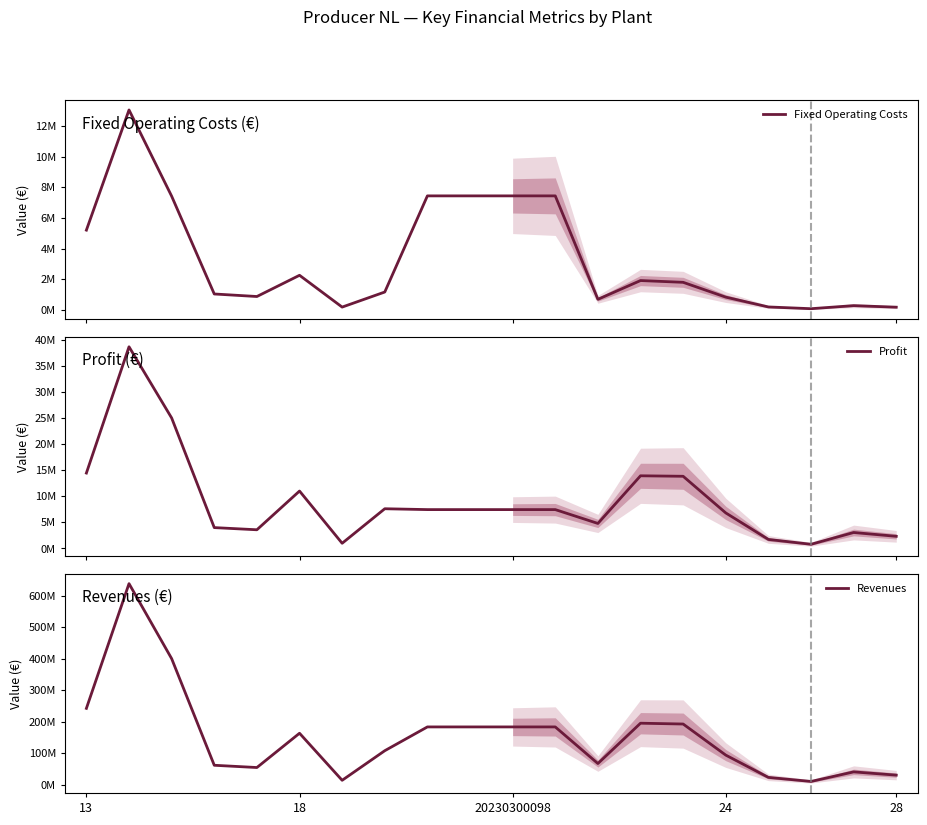

Does the chart have visible grid lines?

No